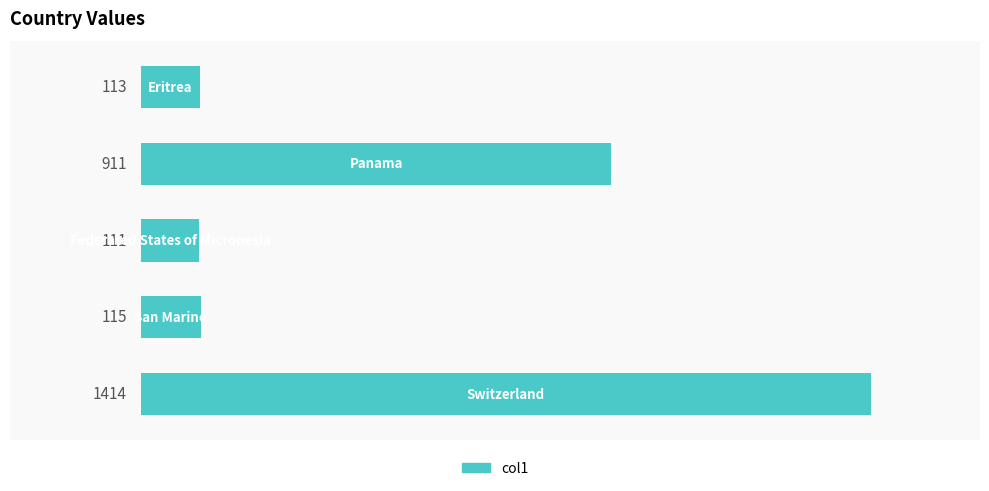

What is the smallest value displayed?

111